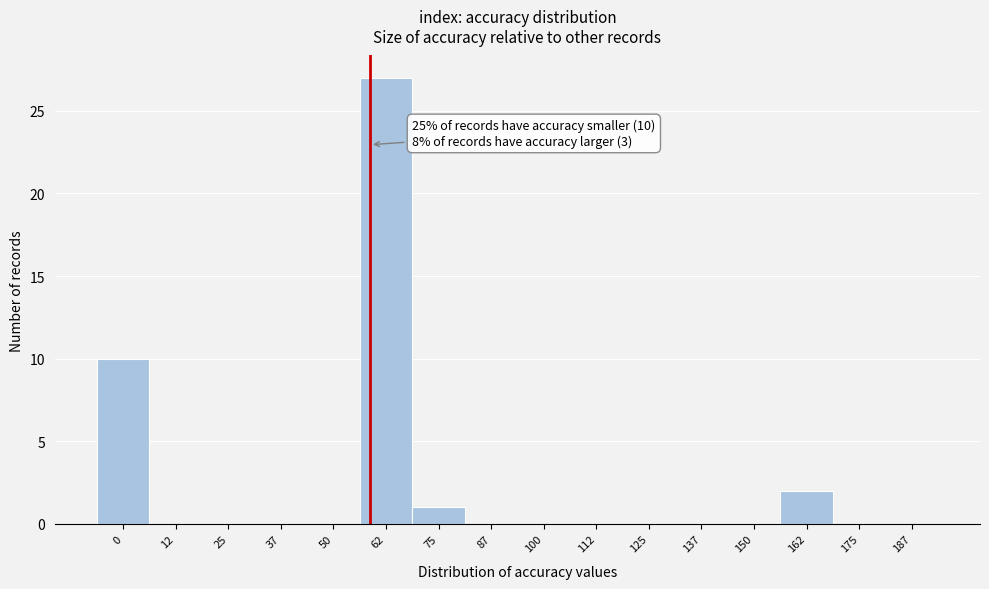

Reading left to right, what are all the values shown in this chart?

0=10	12=0	25=0	37=0	50=0	62=27	75=1	87=0	100=0	112=0	125=0	137=0	150=0	162=2	175=0	187=0